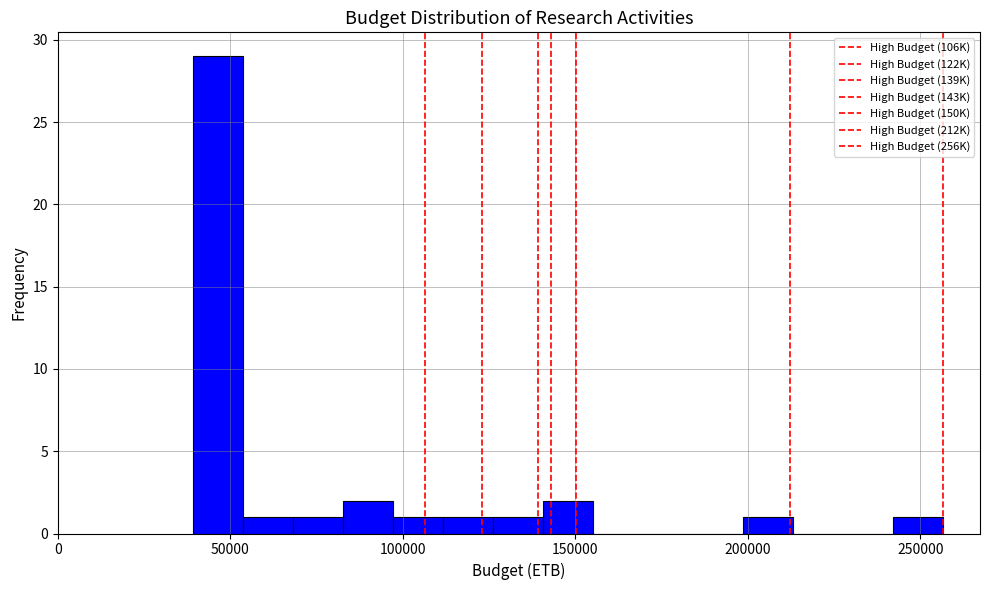

Around what value on the x-axis is the tallest bar? Give the approximate position of its centre, as read against the axis.

45000